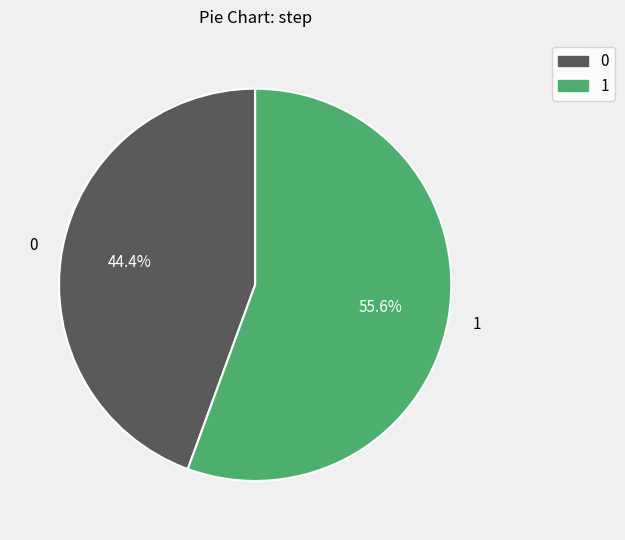

Does any single category account for the majority?

Yes